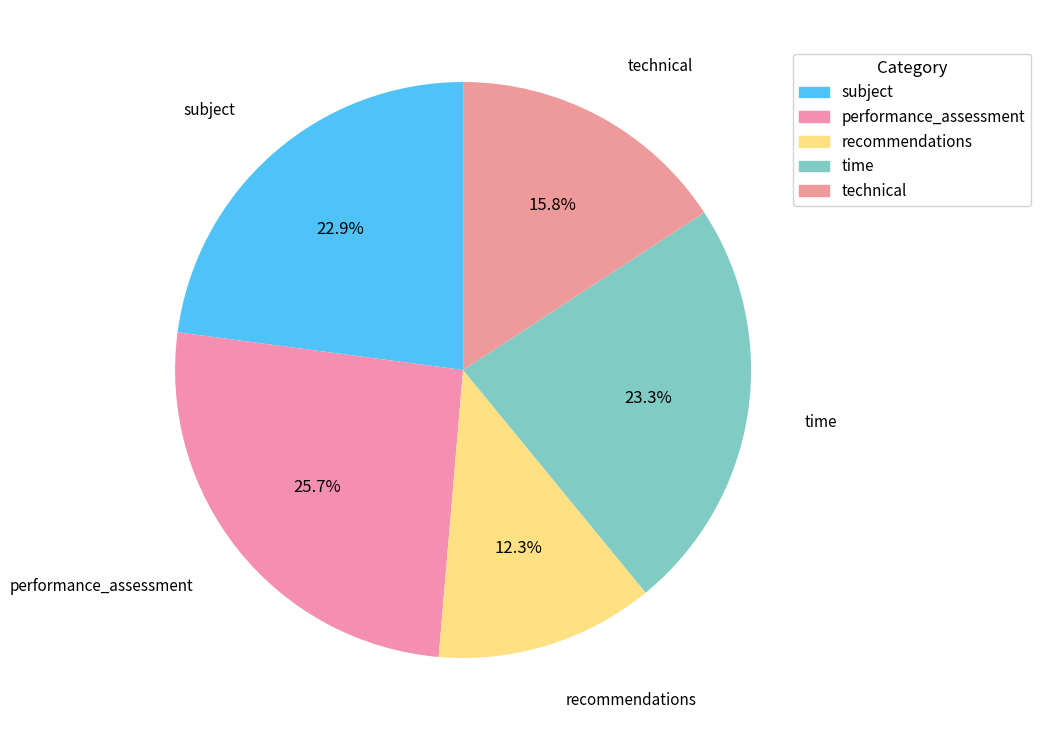

Is it true that technical is 16% of the pie?

True